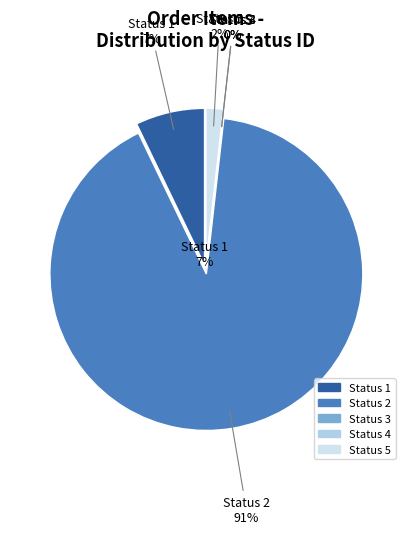

What is the smallest slice in the pie chart?

Status 3